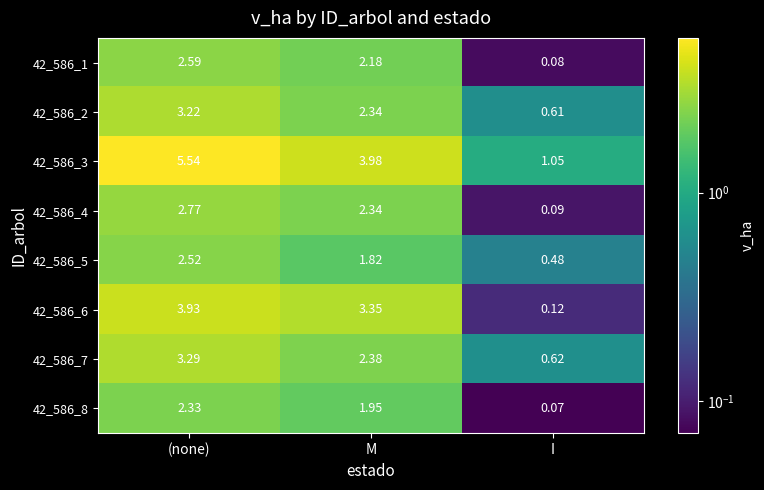

At which category is the sum across all series the highest?

(none)